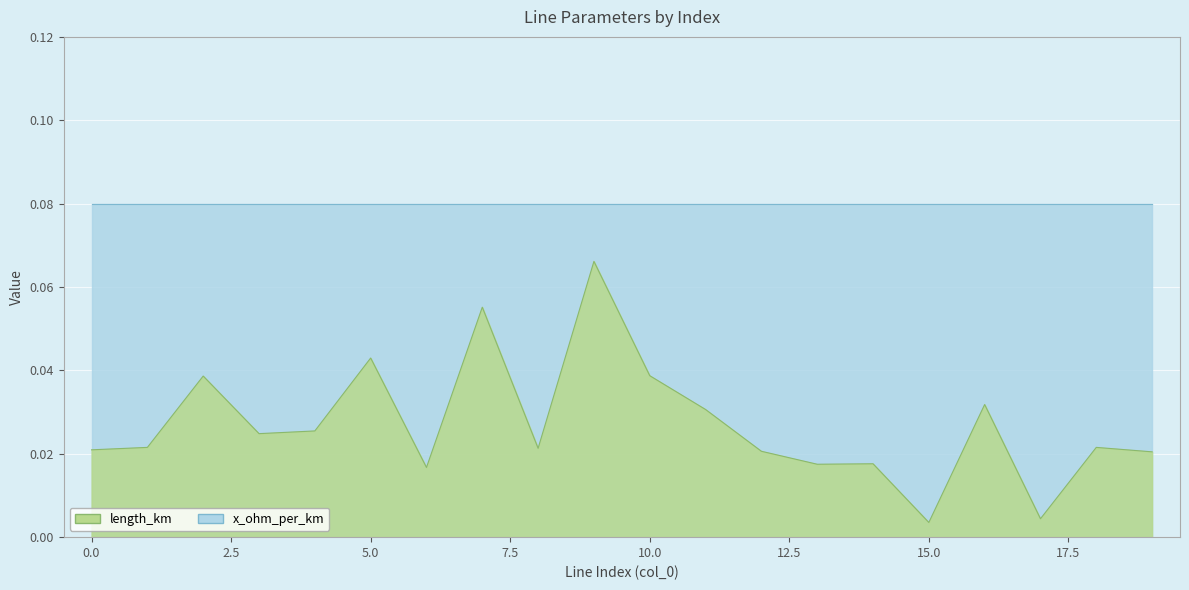

What is the maximum value shown in the chart?

0.1